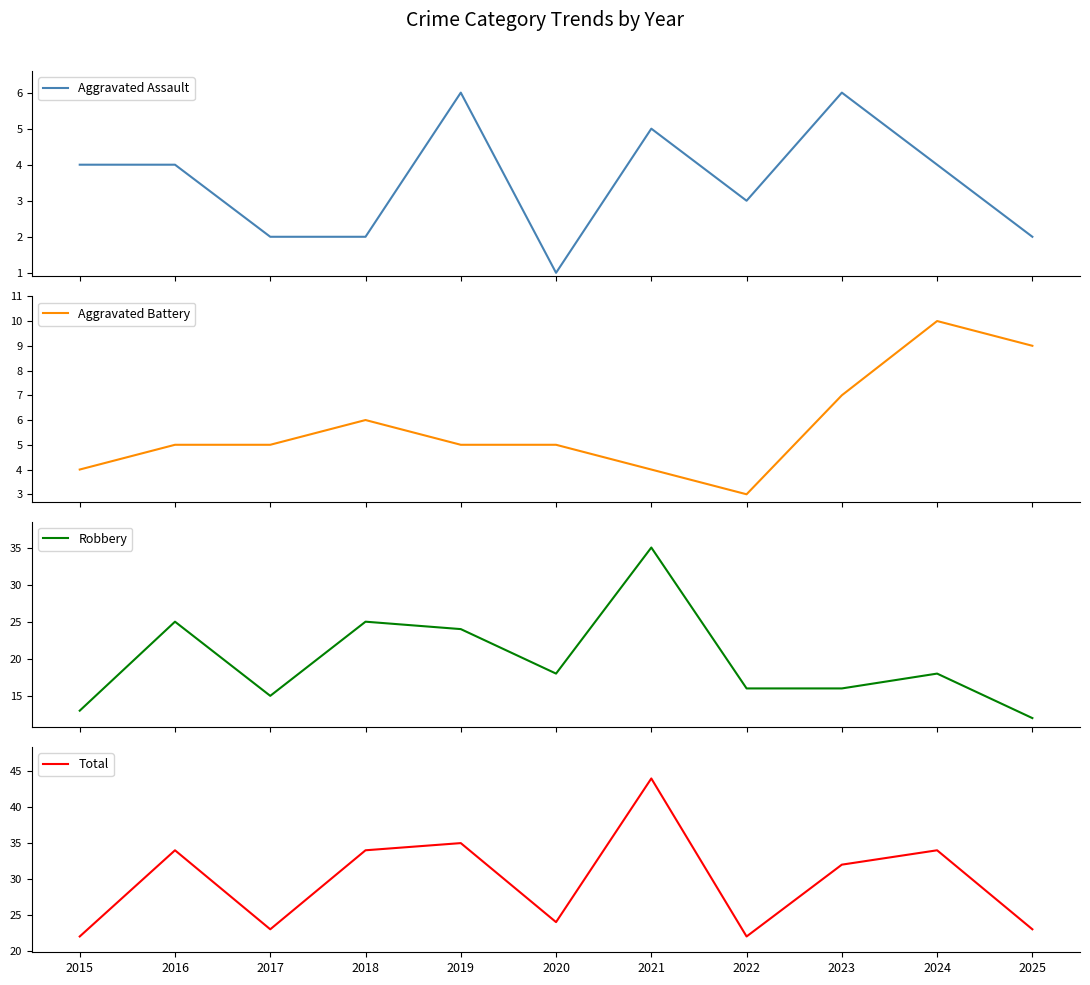

True or false: Aggravated Assault and Robbery intersect in this chart.

False